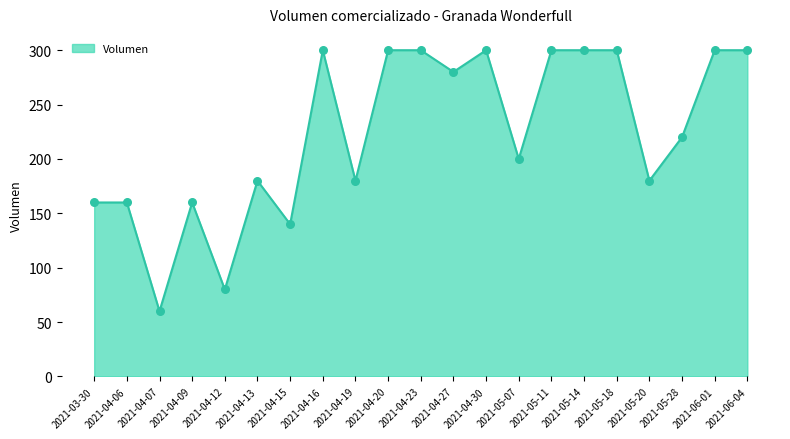

Is the value of Volumen_line at 2021-04-13 greater than the value of Volumen_markers at 2021-04-23?

No